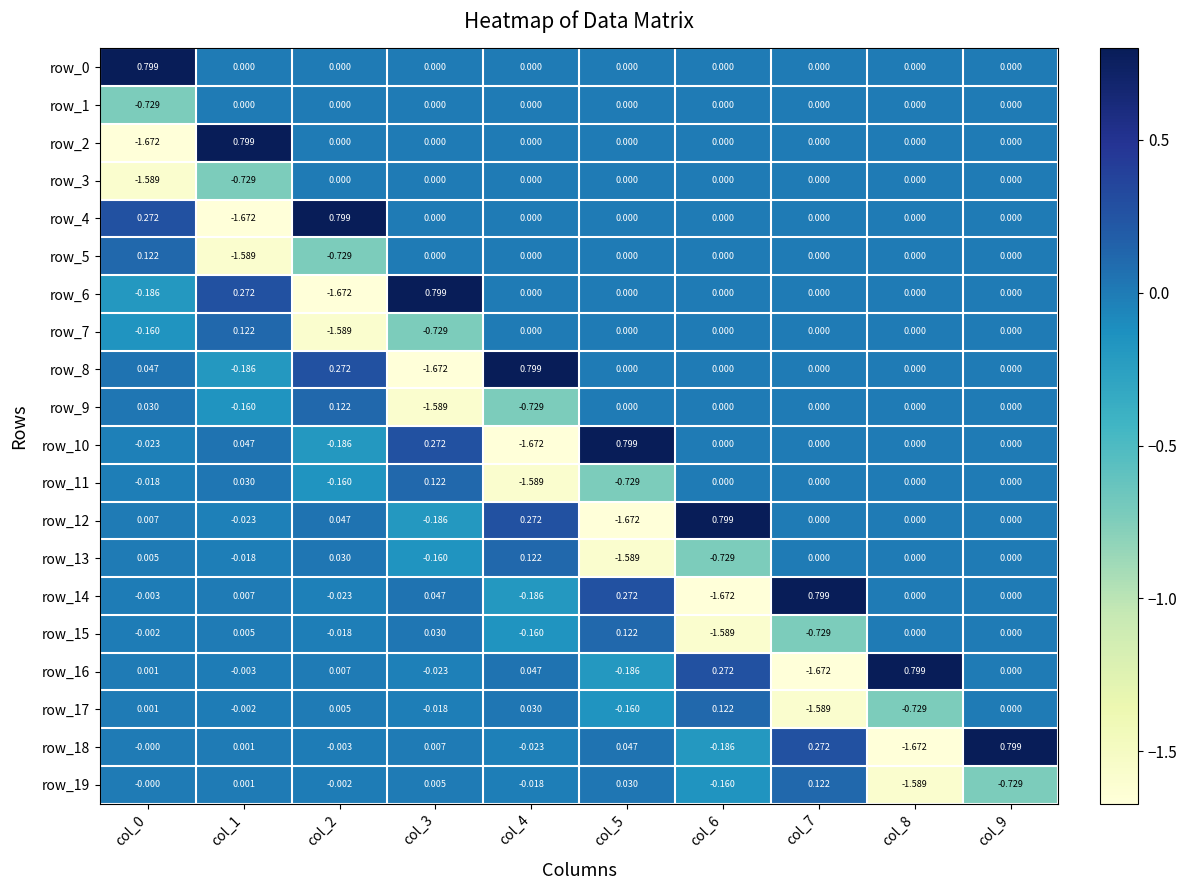

What is the sum of all row_6 values?

-0.8